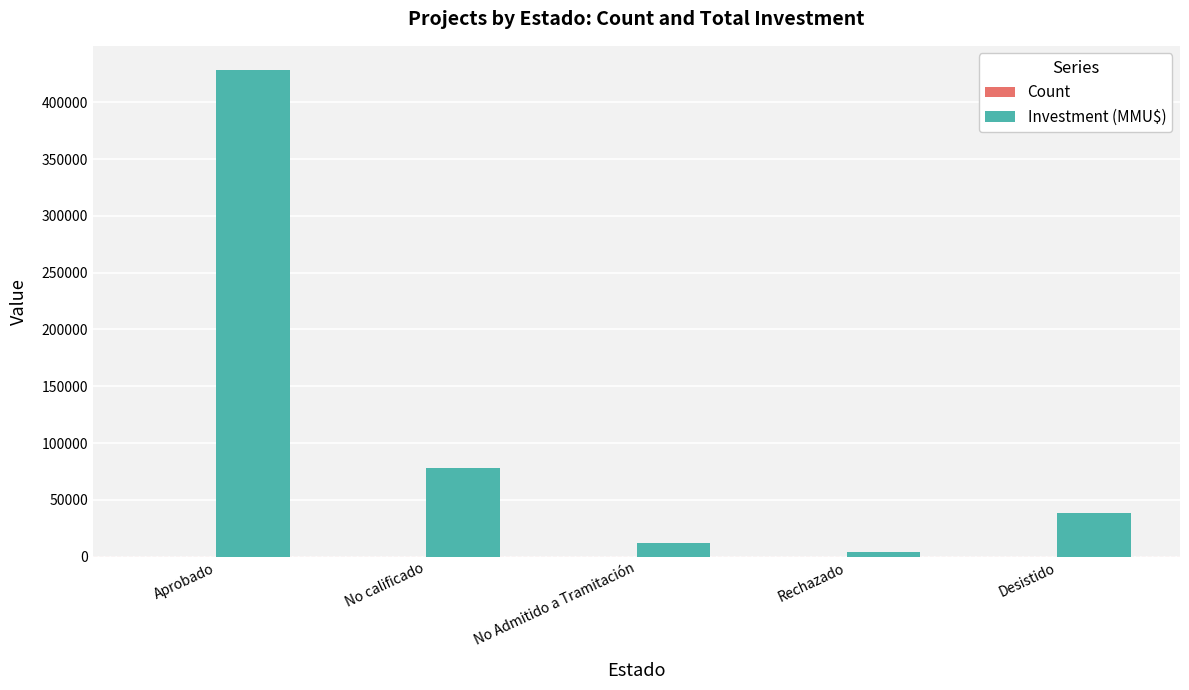

At which category is the sum across all series the highest?

Aprobado